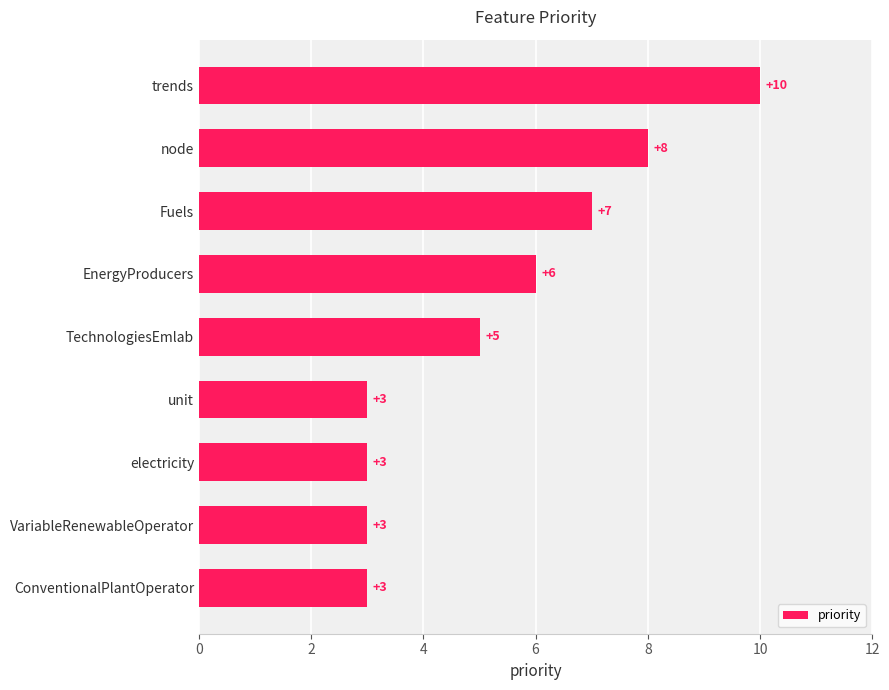

What is the difference between the second highest and minimum values?

5